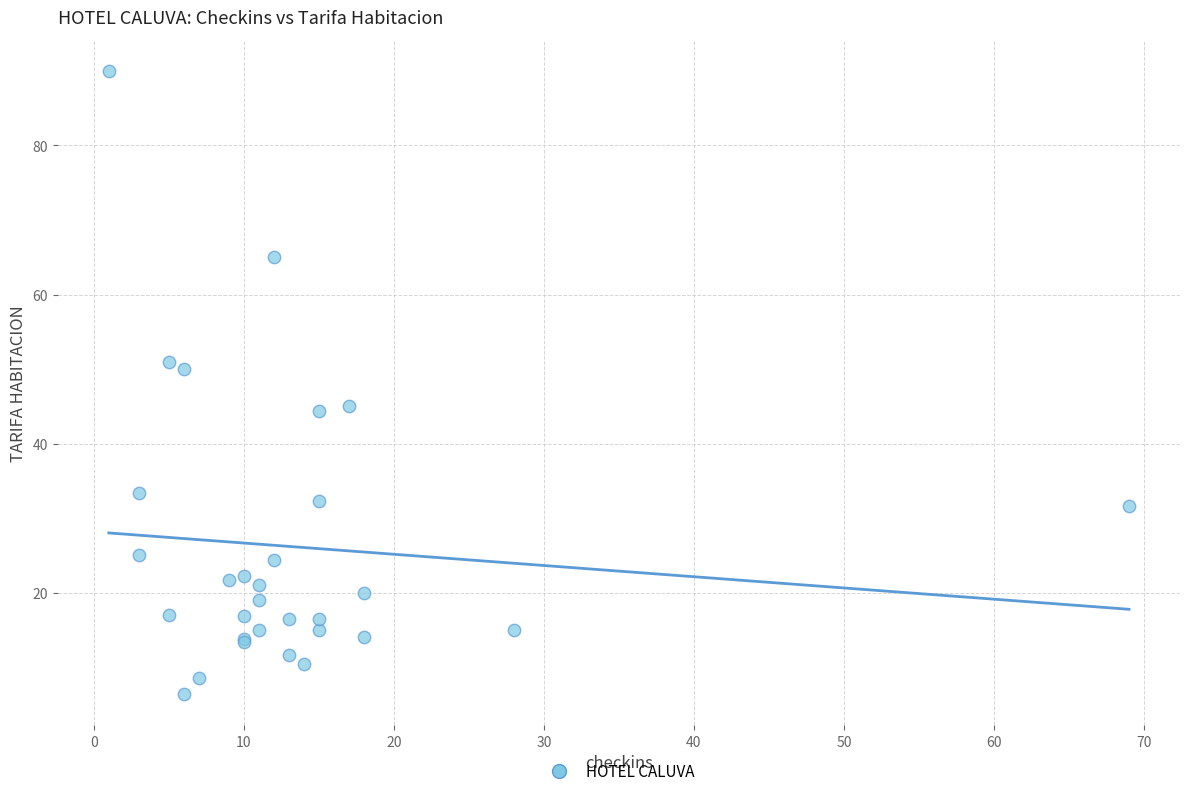

What Y value in the scatter plot is closest to 48?

50.0